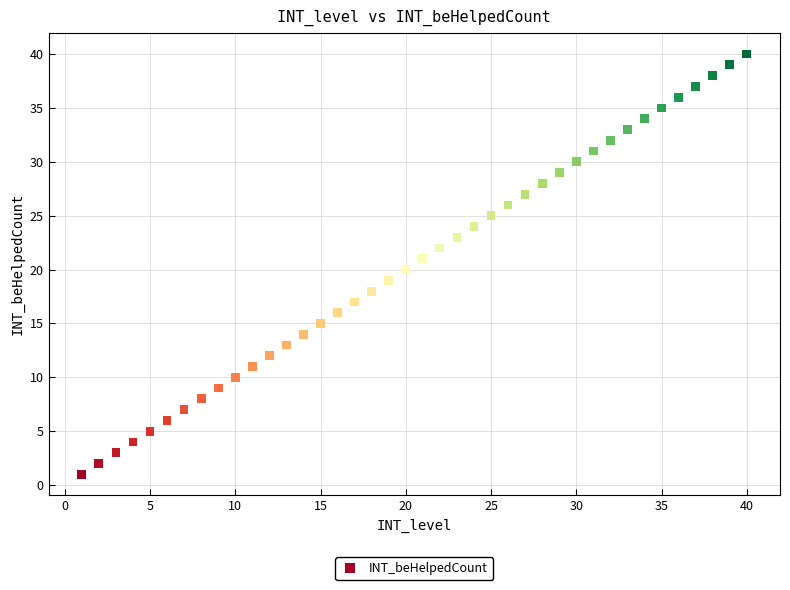

What is the range of Y values (max minus min)?

39